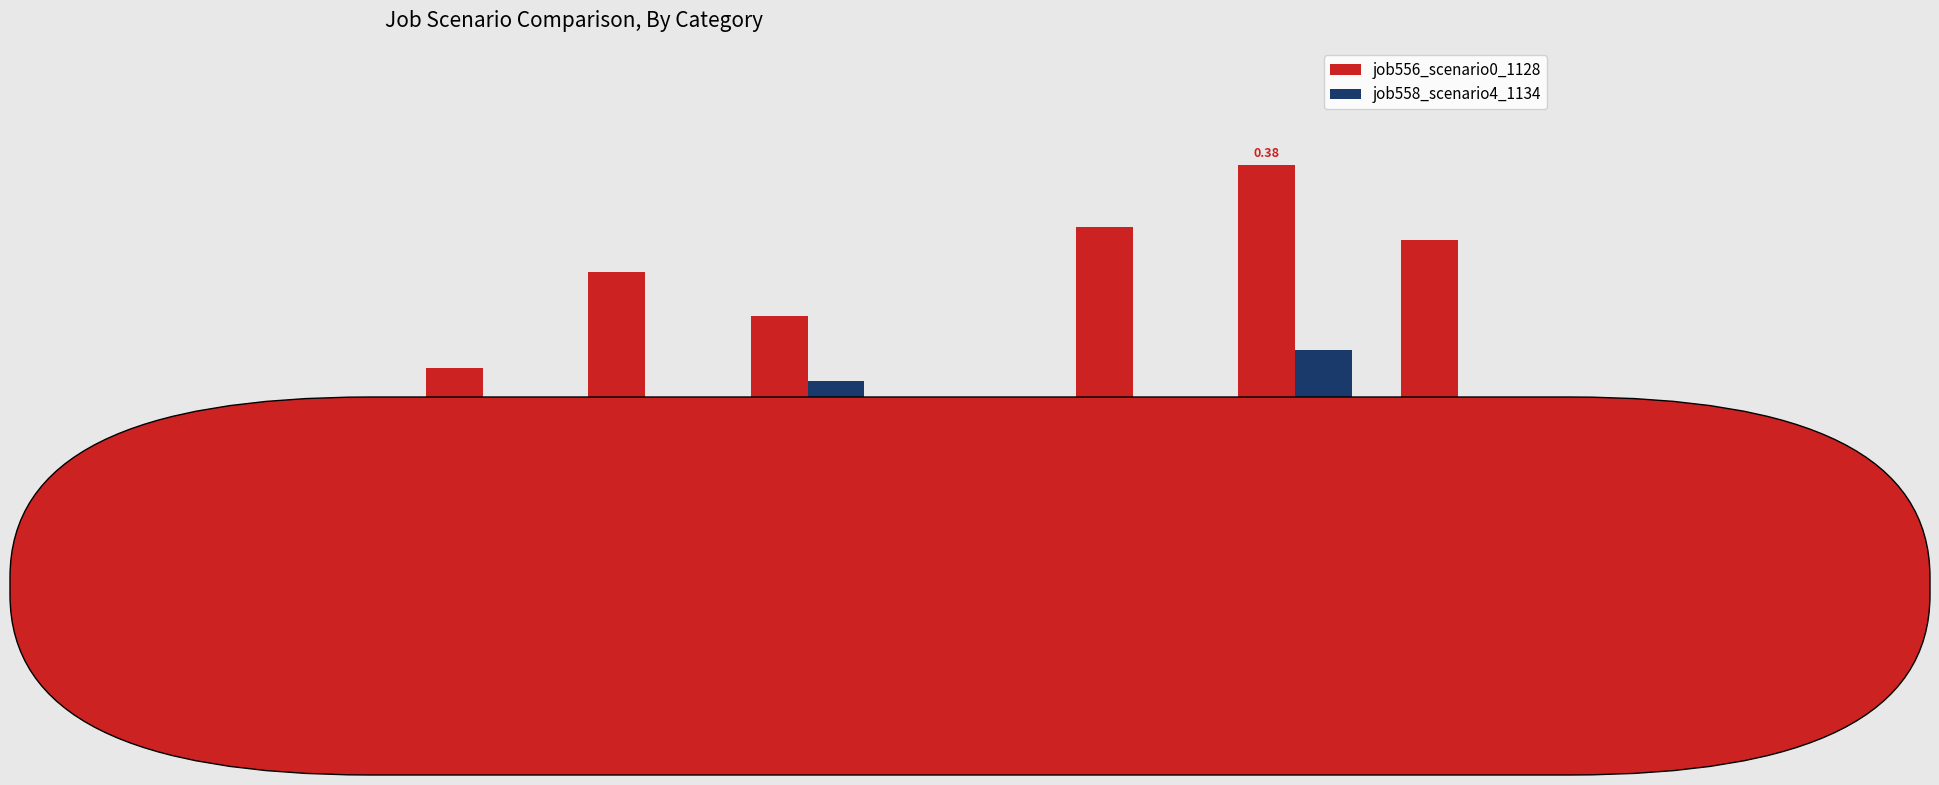

Rank the series by their average value, from lowest to highest.

job558_scenario4_1134, job556_scenario0_1128